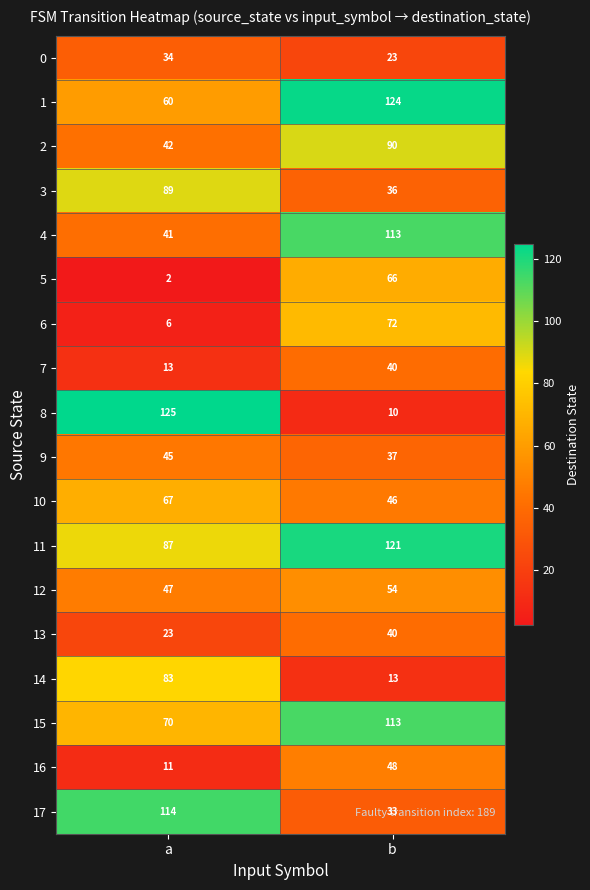

At a, list the series in order from smallest to largest.

5, 6, 16, 7, 13, 0, 4, 2, 9, 12, 1, 10, 15, 14, 11, 3, 17, 8